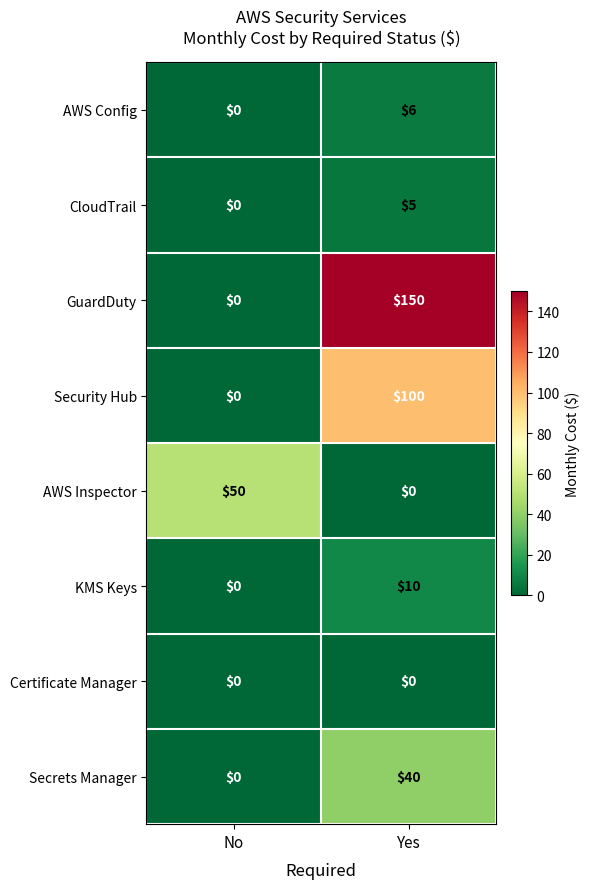

True or false: KMS Keys has a value of 4 at Yes.

False